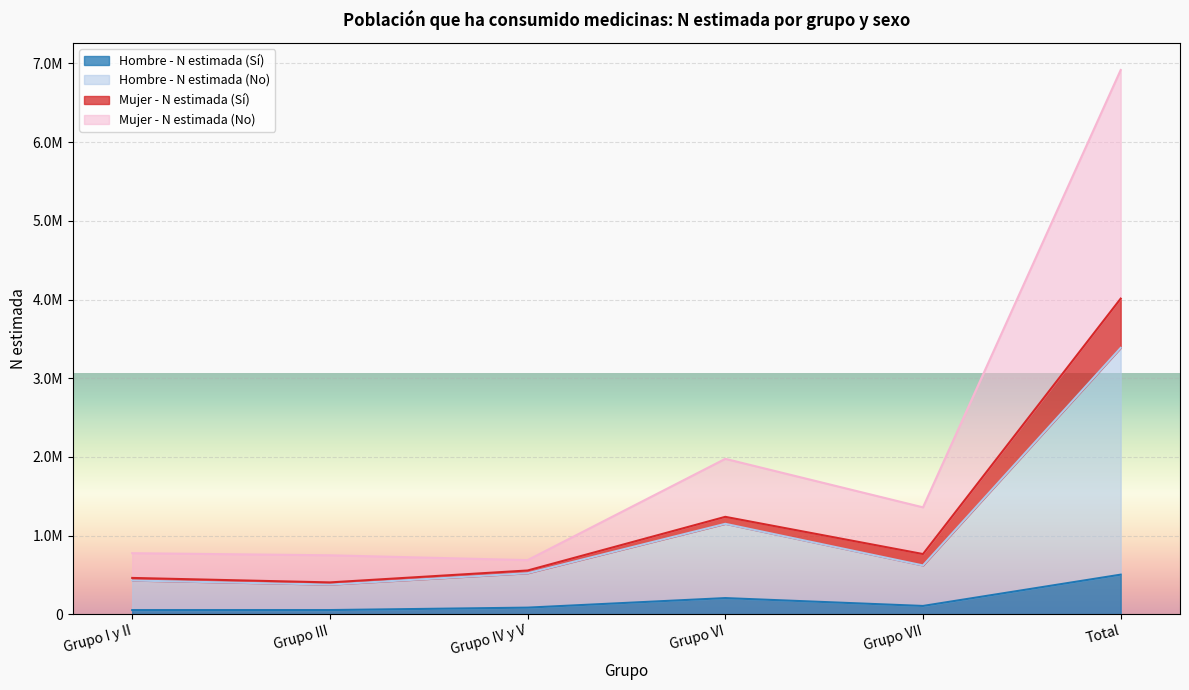

What is the label of the 1st point from the left?

Grupo I y II